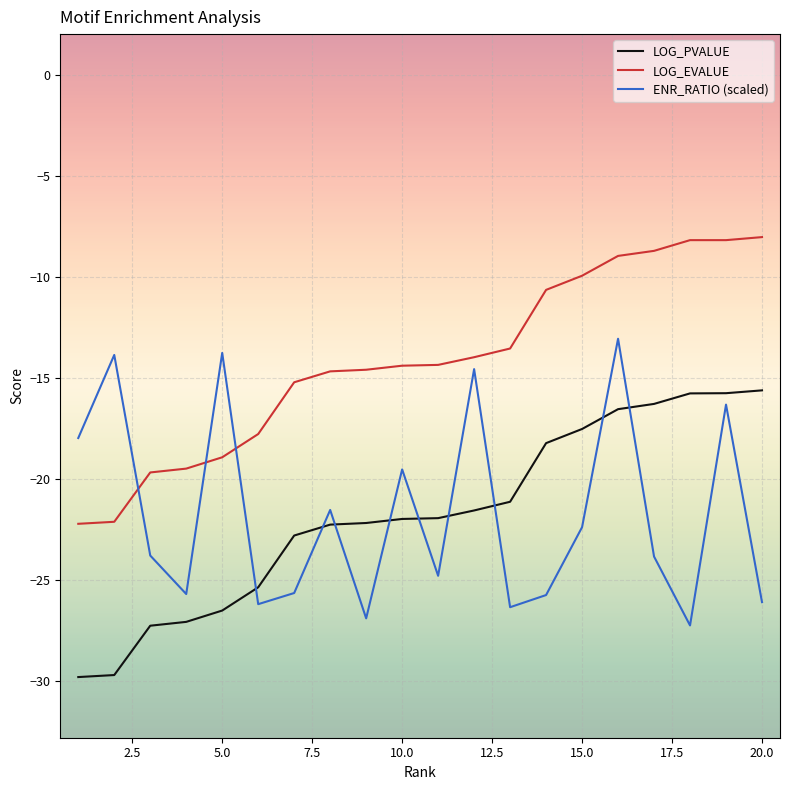

What is the difference between the maximum and minimum values in the LOG_EVALUE series?

14.2